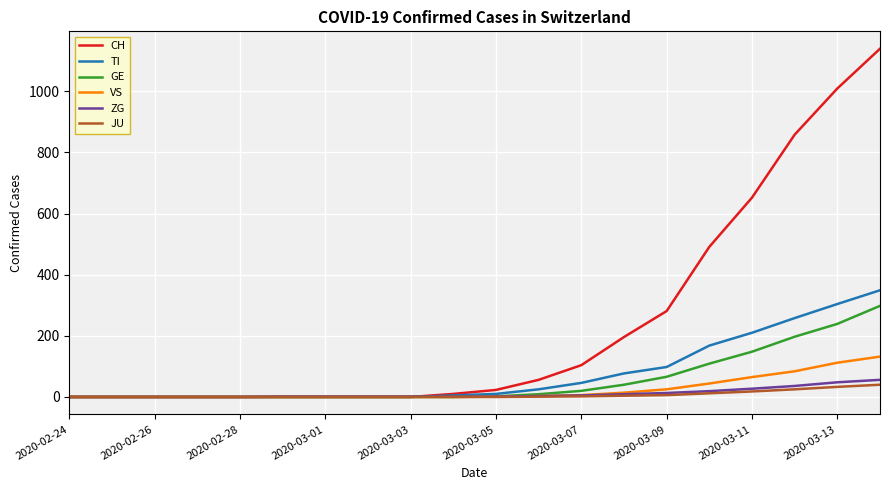

Which series has the largest total across all categories?

CH